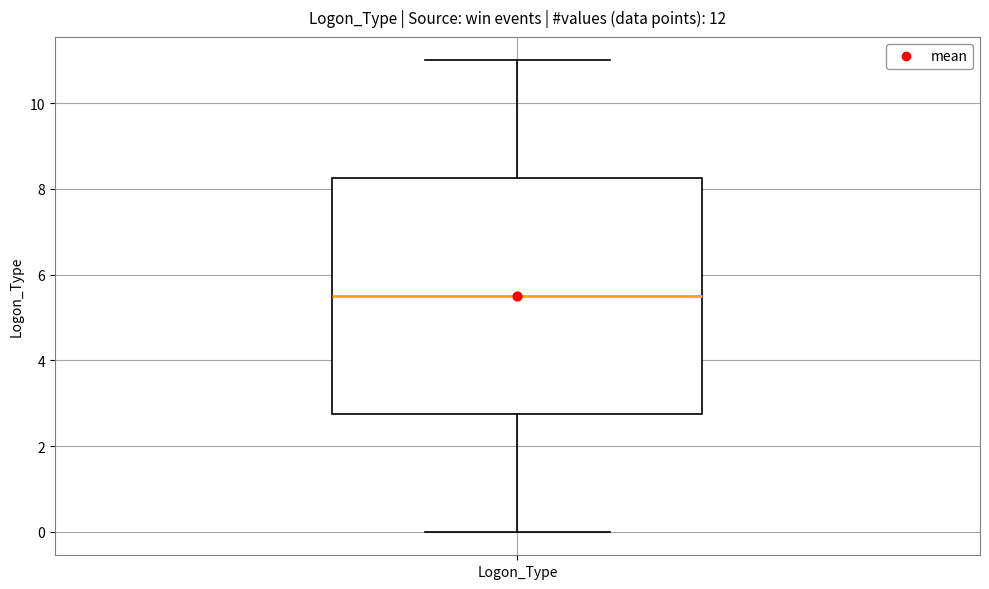

Transcribe this box plot: give where the median line is, the range the box spans, and where the two whiskers end, as read against the y-axis. The values are not printed on the chart, so give them approximately, as read against the axis.

median 5.6, box 2.8 to 8.2, whiskers 0.0 to 11.0